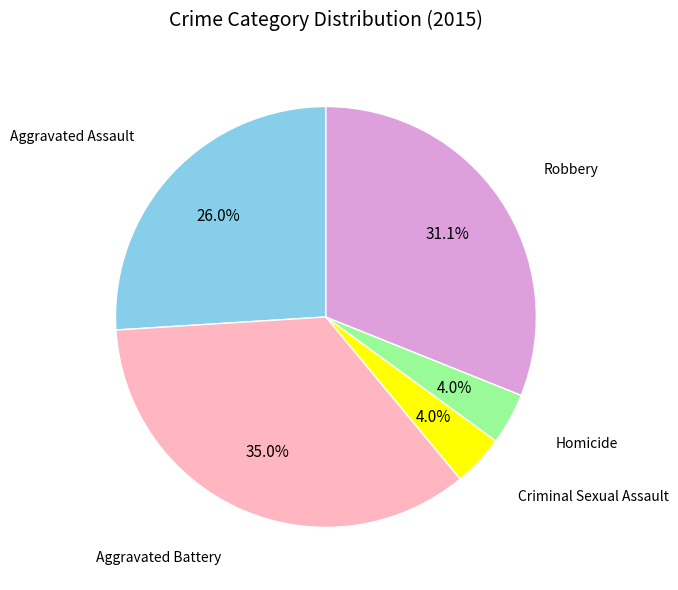

Is there a majority slice in this chart?

No